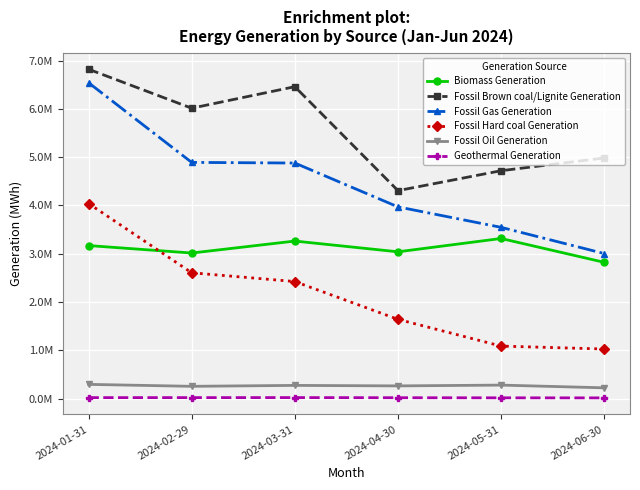

Which series has the largest total across all categories?

Fossil Brown coal/Lignite Generation